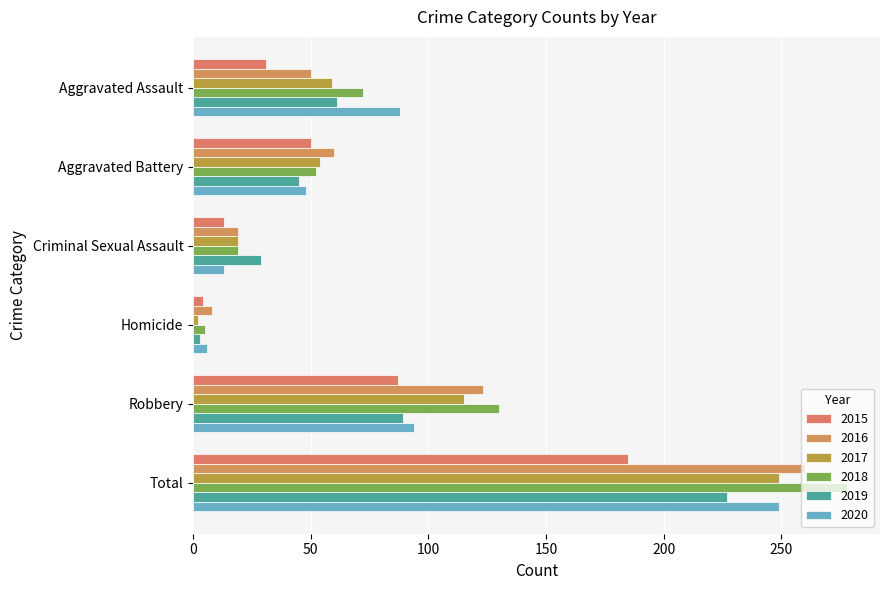

How many values in the 2019 series are below 61?

3